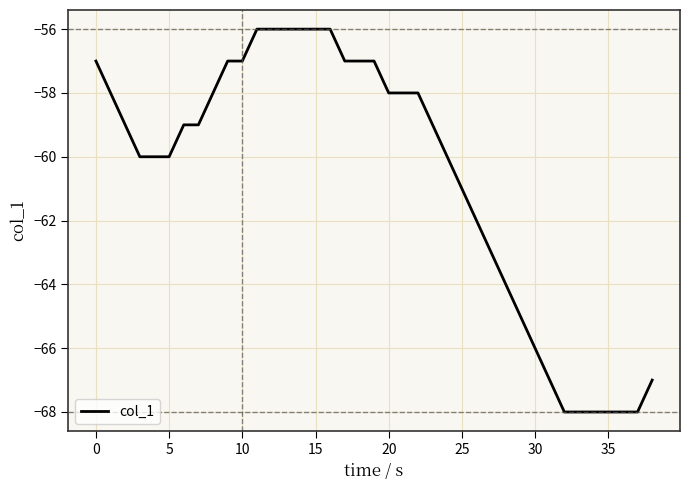

What is the greatest value displayed?

-56